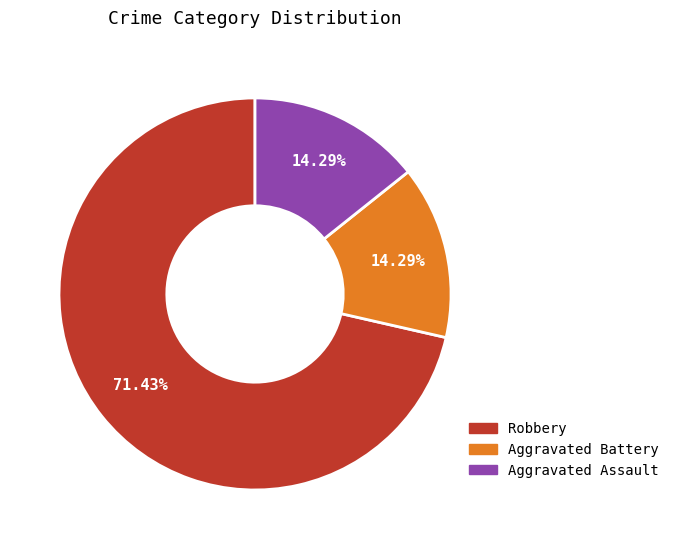

Which slice is the largest?

Robbery